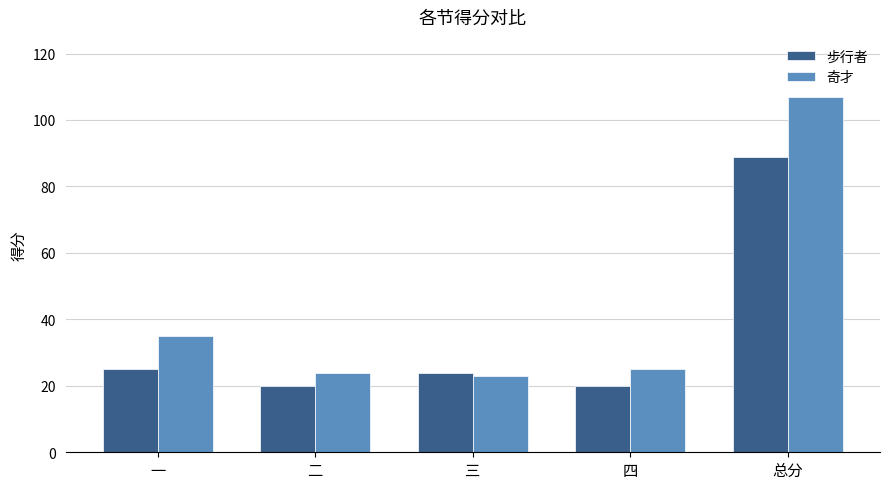

Reading left to right, transcribe all the data shown in this chart.

步行者: 25	20	24	20	89
奇才: 35	24	23	25	107